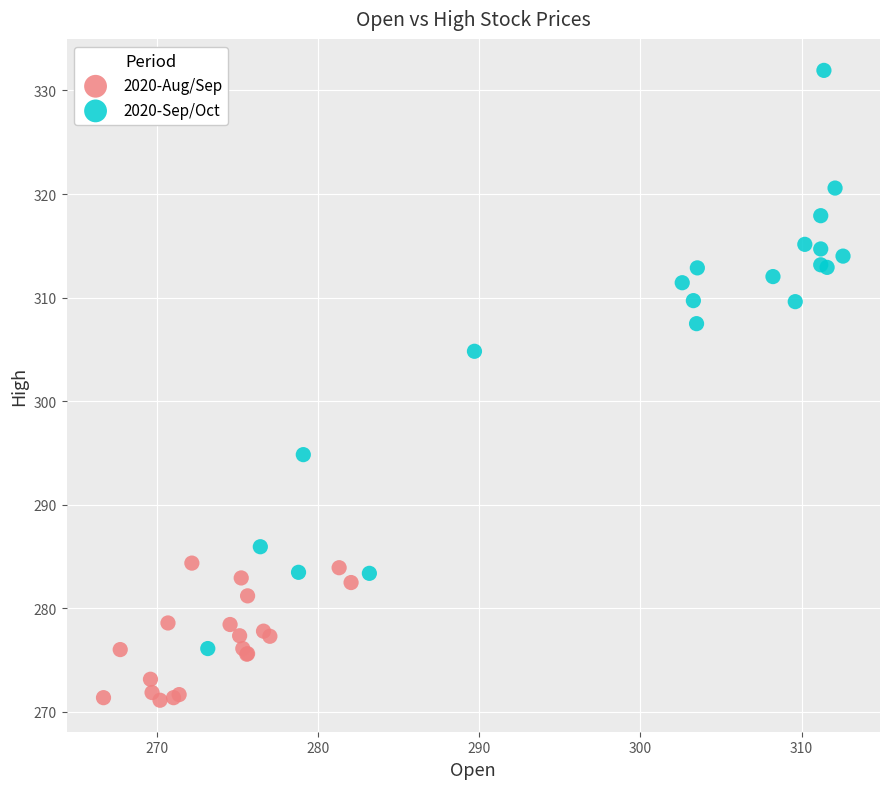

Which series has the largest Y range (max minus min)?

2020-Sep/Oct